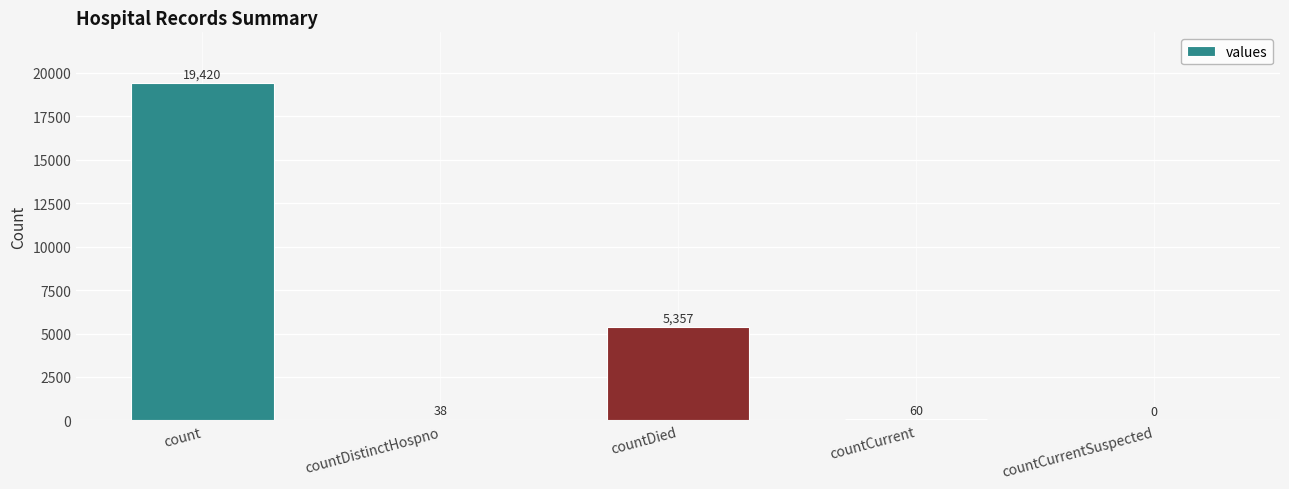

What is the change in value from countDistinctHospno to countCurrentSuspected?

-38